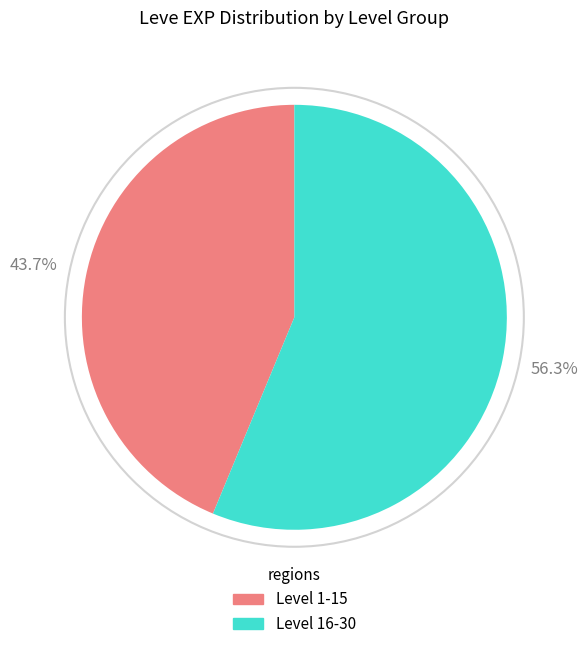

Which category has the biggest portion of the pie?

Level 16-30